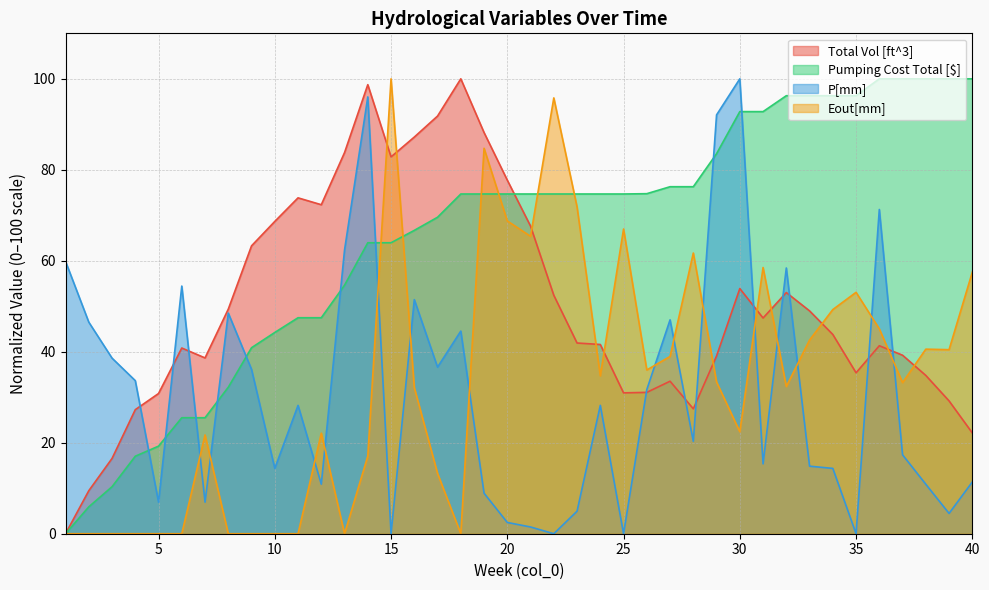

Reading left to right, list all the values displayed in this chart.

Total Vol [ft^3]: 1=0.0	2=9.5	3=16.5	4=27.3	5=30.8	6=40.8	7=38.6	8=49.4	9=63.3	10=68.7	11=73.8	12=72.3	13=83.8	14=98.7	15=82.8	16=87.2	17=91.8	18=100.0	19=88.2	20=77.7	21=67.6	22=52.4	23=41.9	24=41.6	25=31.0	26=31.1	27=33.5	28=27.5	29=39.1	30=53.9	31=47.4	32=53.0	33=49.0	34=43.8	35=35.4	36=41.3	37=39.2	38=34.8	39=29.2	40=22.2
Pumping Cost Total [$]: 1=0.0	2=5.9	3=10.3	4=17.0	5=19.3	6=25.5	7=25.5	8=32.2	9=40.9	10=44.2	11=47.5	12=47.5	13=54.6	14=64.0	15=64.0	16=66.7	17=69.6	18=74.7	19=74.7	20=74.7	21=74.7	22=74.7	23=74.7	24=74.7	25=74.7	26=74.8	27=76.3	28=76.3	29=83.5	30=92.8	31=92.8	32=96.3	33=96.3	34=96.3	35=96.3	36=100.0	37=100.0	38=100.0	39=100.0	40=100.0
P[mm]: 1=59.9	2=46.5	3=38.6	4=33.7	5=6.9	6=54.4	7=6.9	8=48.5	9=36.1	10=14.4	11=28.2	12=10.9	13=62.4	14=96.0	15=0.0	16=51.5	17=36.6	18=44.5	19=8.9	20=2.5	21=1.5	22=0.0	23=4.9	24=28.2	25=0.0	26=31.7	27=47.0	28=20.3	29=92.1	30=100.0	31=15.4	32=58.4	33=14.8	34=14.4	35=0.0	36=71.3	37=17.3	38=10.9	39=4.5	40=11.4
Eout[mm]: 1=0.0	2=0.0	3=0.0	4=0.0	5=0.0	6=0.0	7=21.7	8=0.0	9=0.0	10=0.0	11=0.0	12=22.1	13=0.0	14=17.1	15=100.0	16=32.1	17=13.3	18=0.0	19=84.7	20=68.8	21=65.4	22=95.8	23=71.8	24=34.7	25=67.0	26=36.0	27=39.0	28=61.7	29=33.4	30=22.4	31=58.5	32=32.4	33=42.6	34=49.3	35=53.1	36=45.0	37=33.2	38=40.6	39=40.5	40=57.5